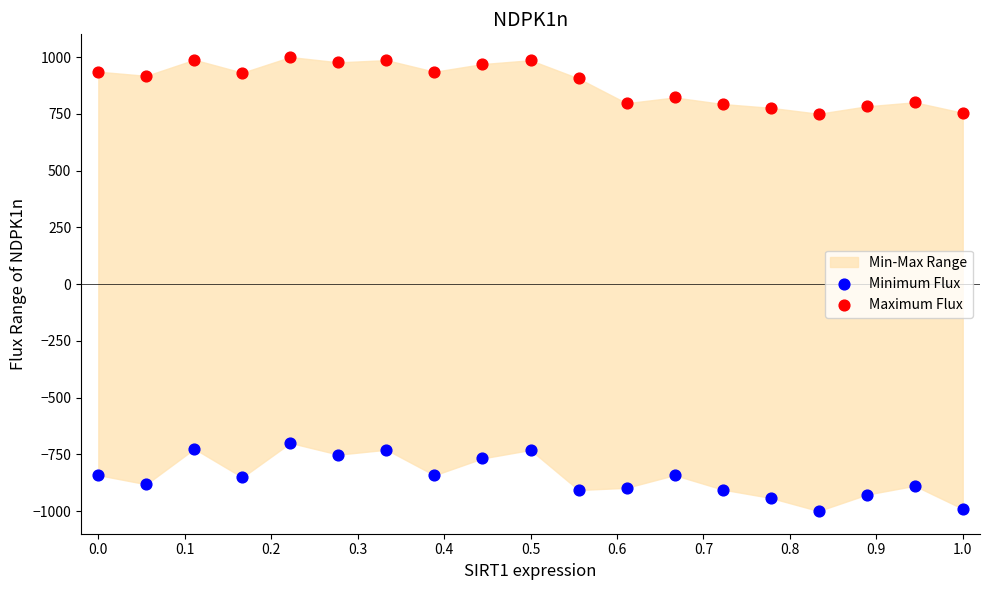

Which series reaches the minimum Y coordinate?

Minimum Flux